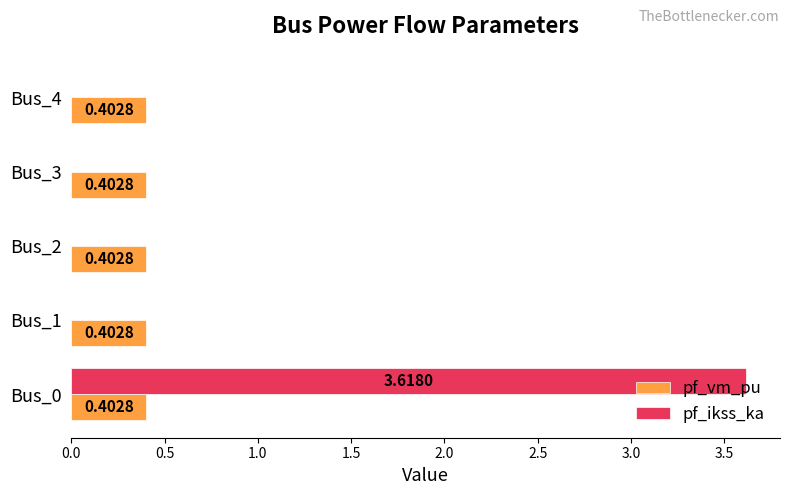

What is the sum of all pf_vm_pu values?

2.0